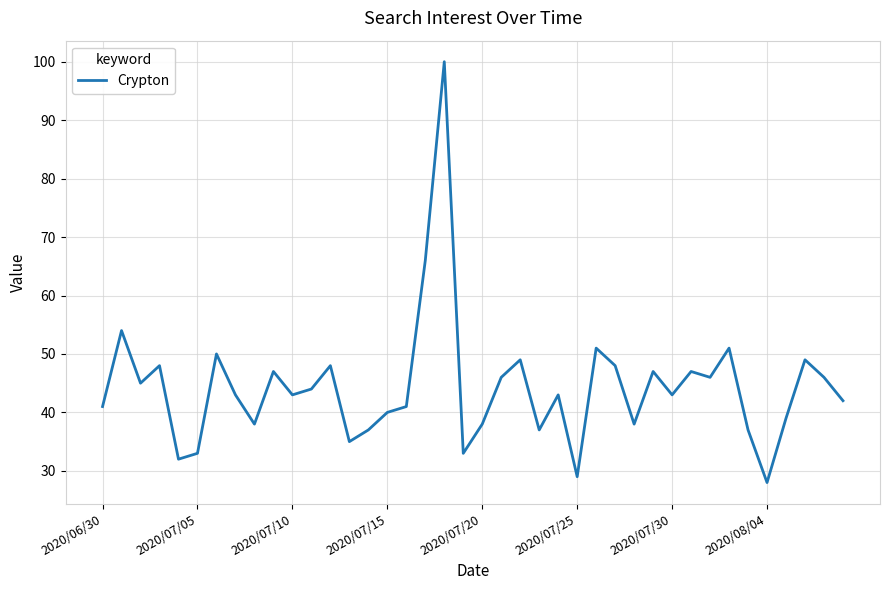

What is the greatest value displayed?

100